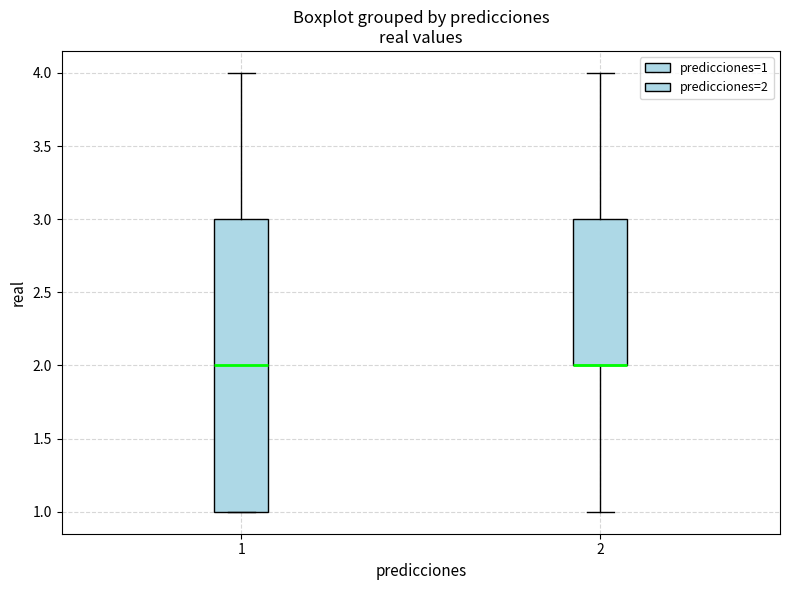

Reading left to right, transcribe this box plot: for each box, give where its median line is, the range the box spans, and where its two whiskers end, as read against the y-axis. The values are not printed on the chart, so give them approximately, as read against the axis.

1: median 2, box 1 to 3, whiskers 1 to 4
2: median 2 (drawn on the box's lower edge), box 2 to 3, whiskers 1 to 4